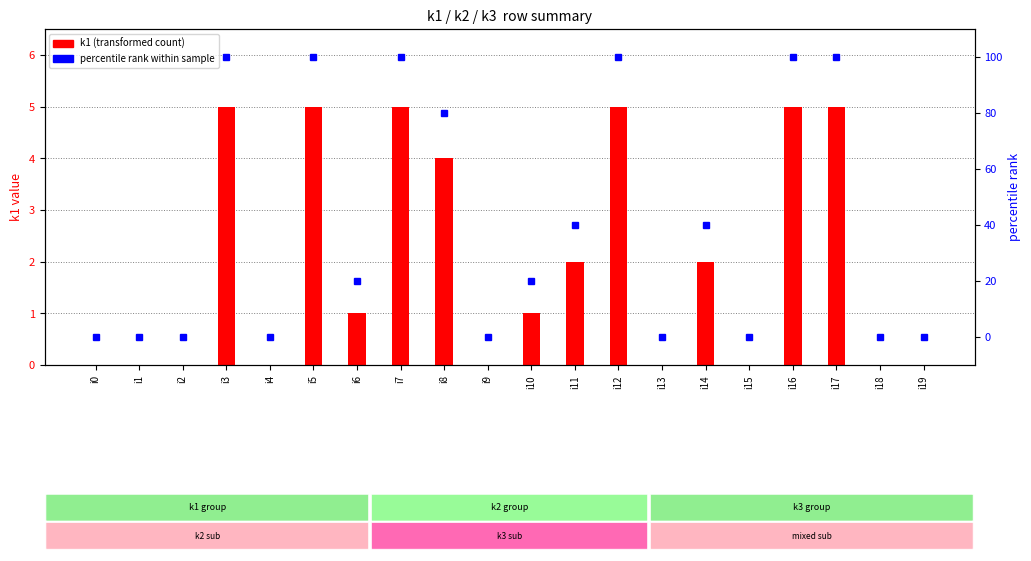

Which has a higher value, i0 or i1?

i0